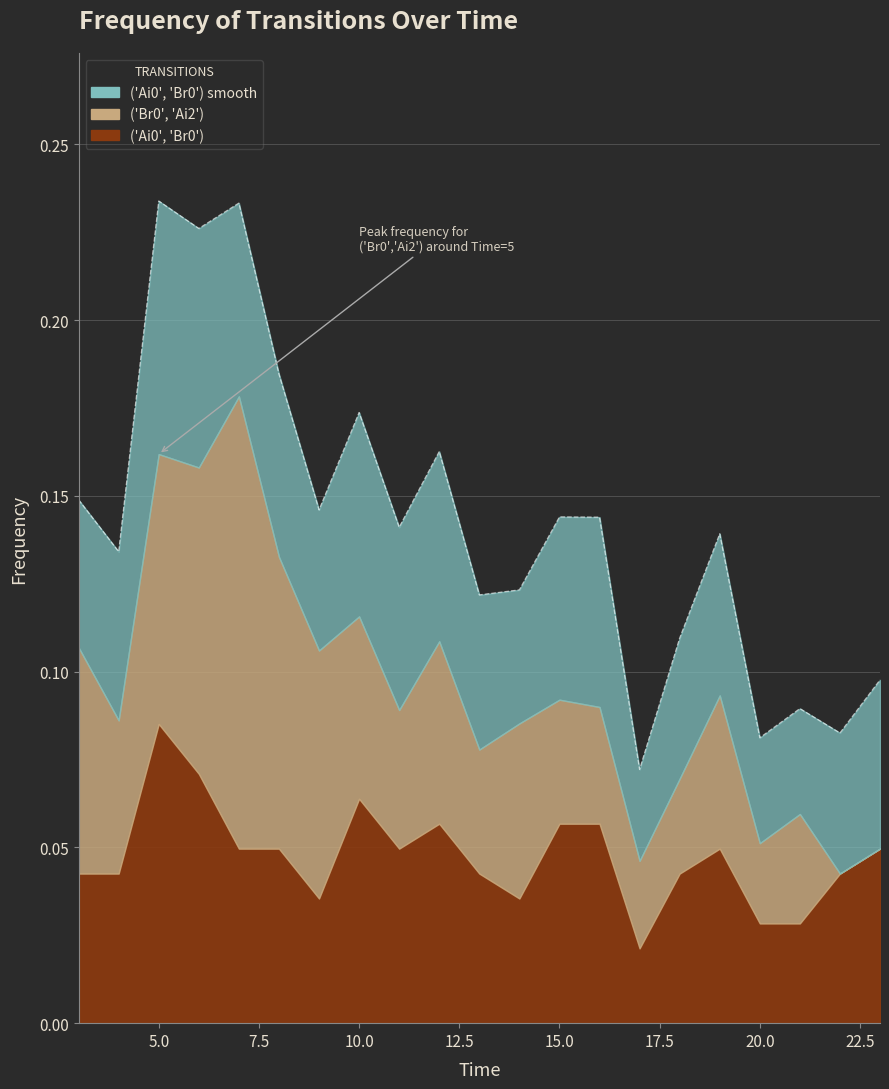

How many lines are shown in the chart?

3